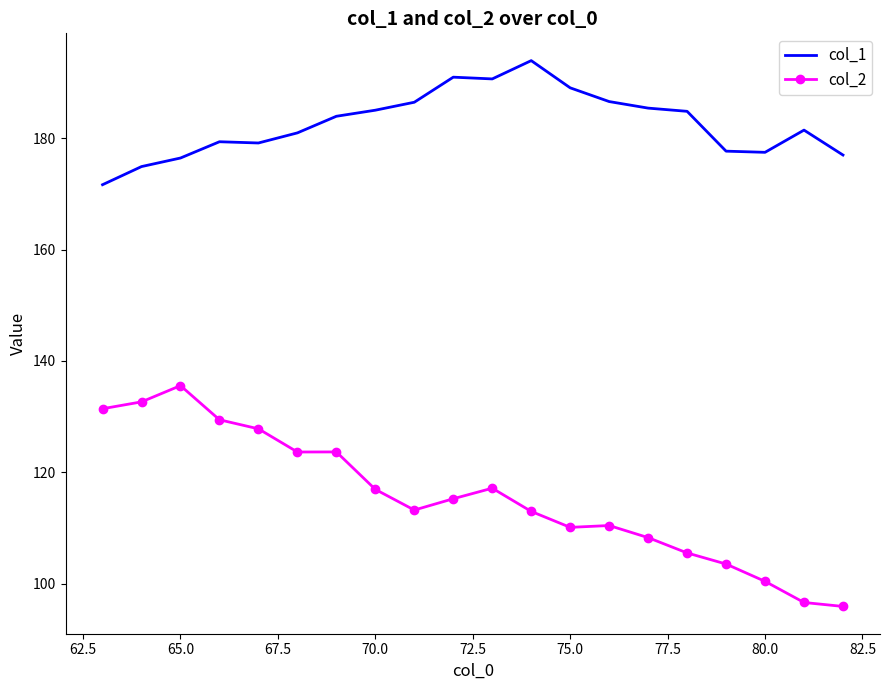

How many values in the col_2 series exceed 115?

10